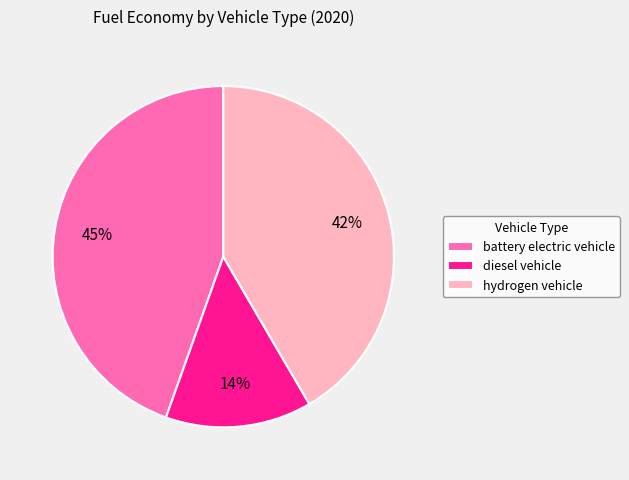

To the nearest percent, what is the difference between the largest and smallest slice percentages?

31%